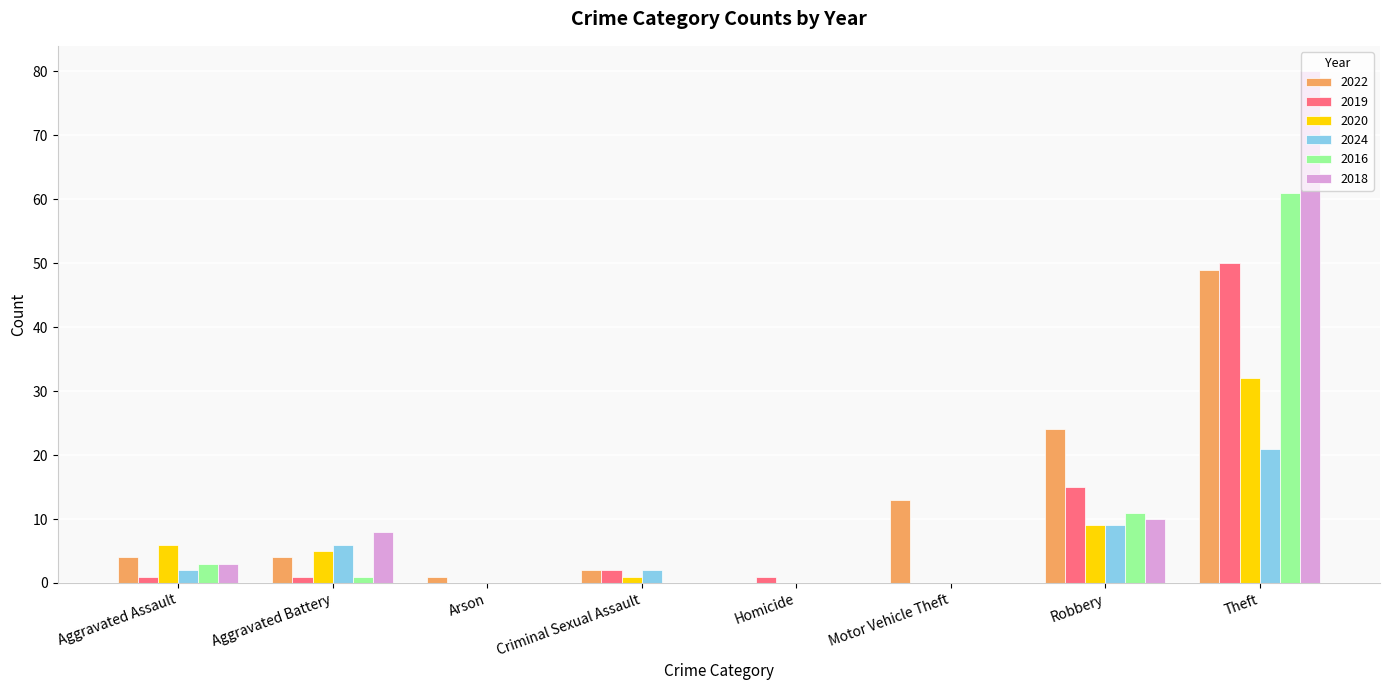

What is the maximum value for 2024?

21